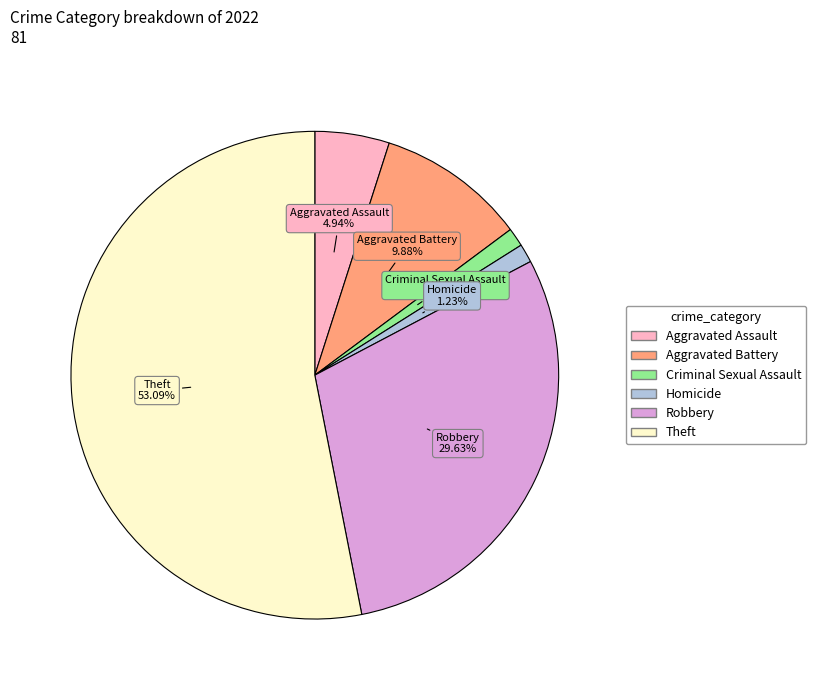

Approximately how many times larger is the value at Theft compared to Aggravated Battery?

5.4